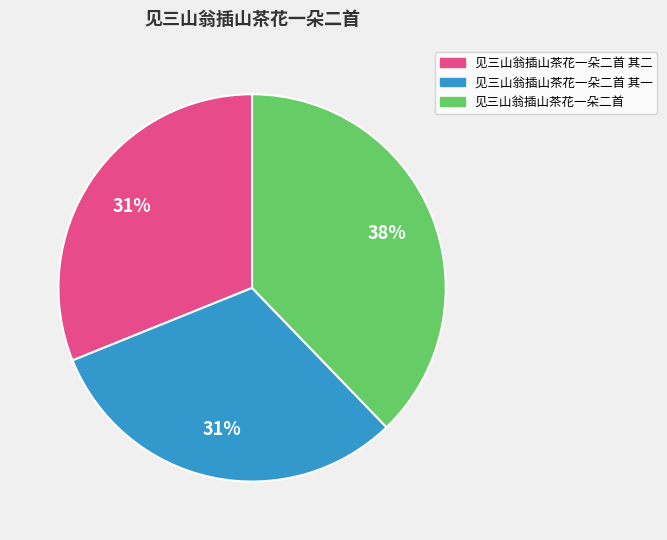

To the nearest percent, what is the difference between the largest and smallest slice percentages?

7%